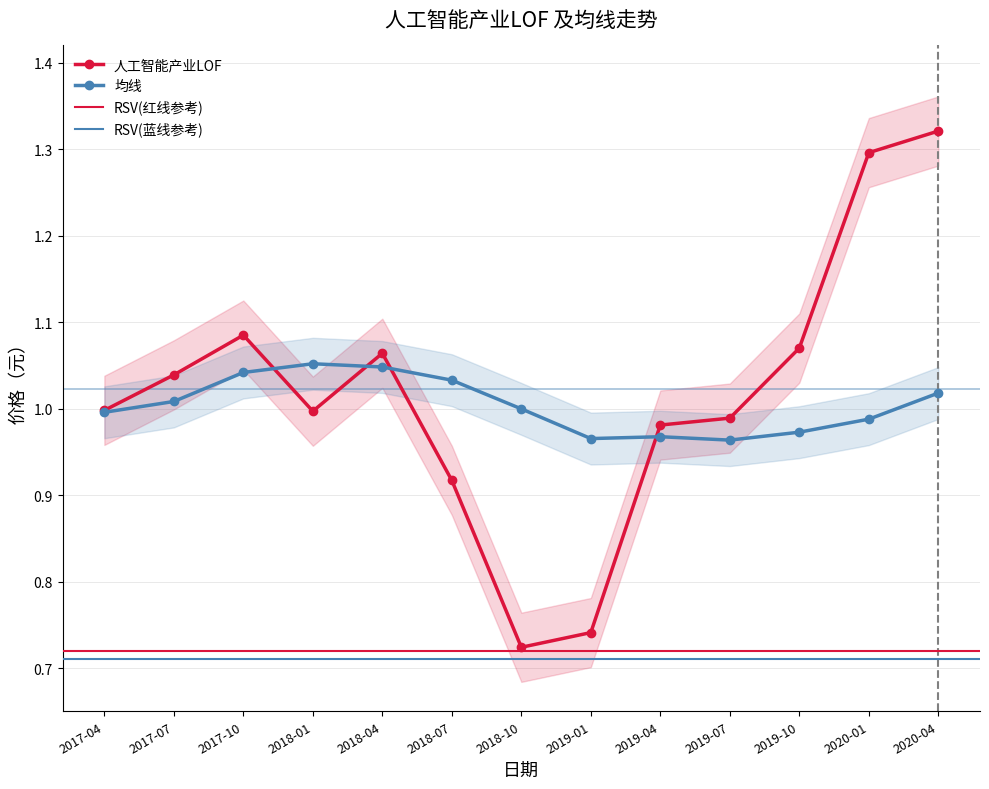

What is the maximum value shown in the chart?

1.3